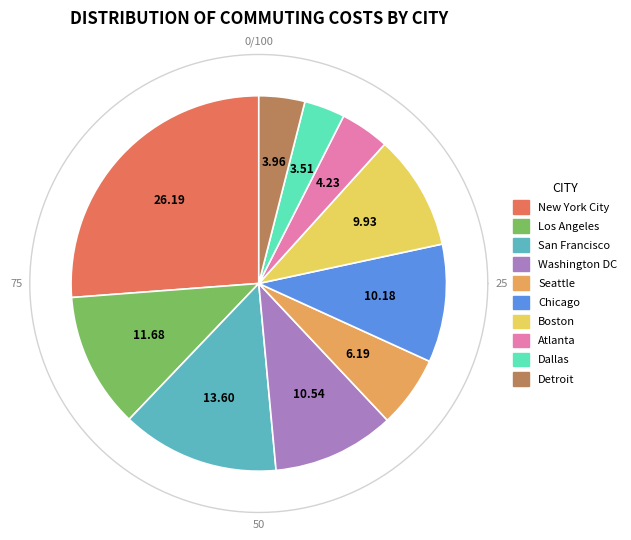

Which slice is the largest?

New York City